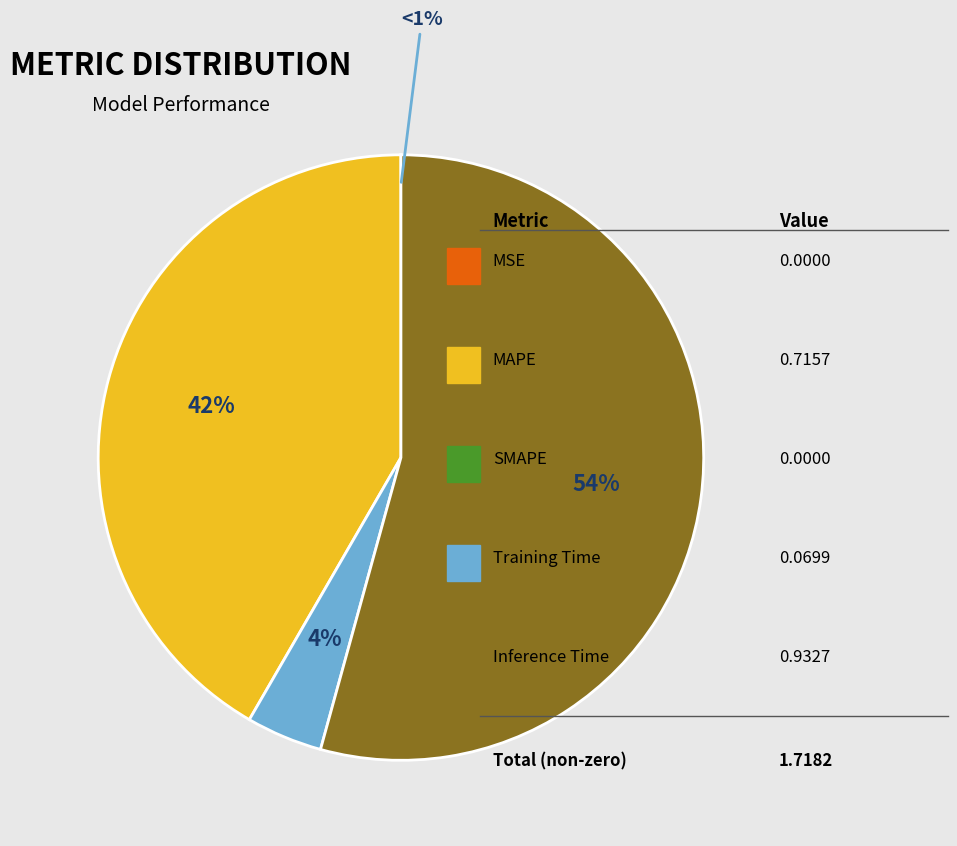

Which has a higher value, MAPE or SMAPE?

MAPE